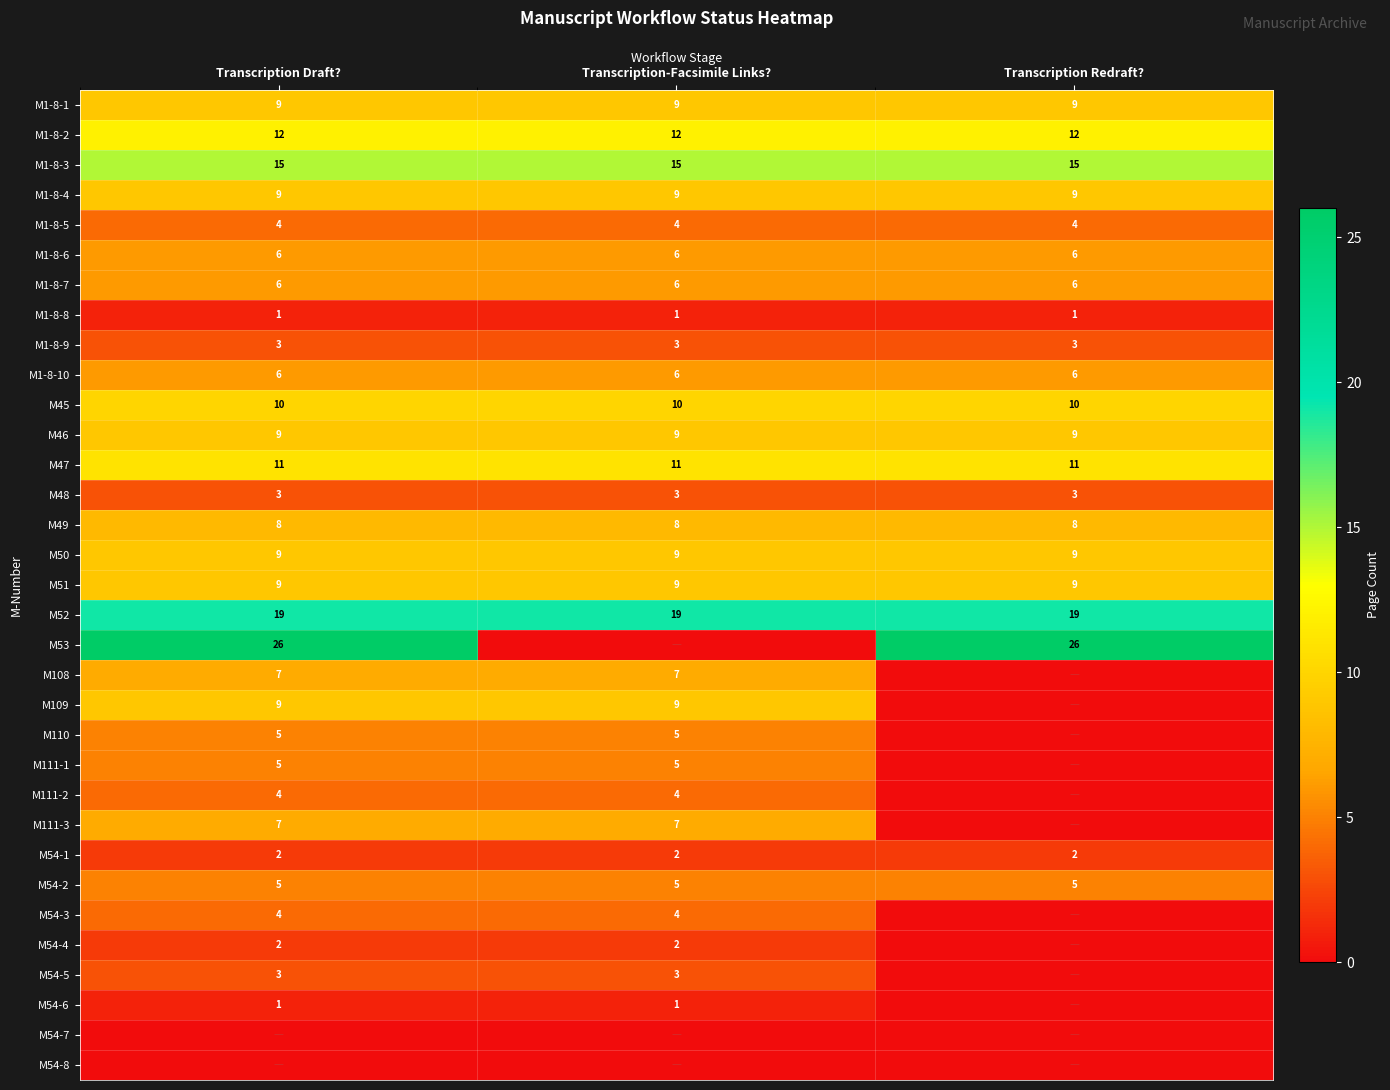

What is the sum of all M1-8-8 values?

3